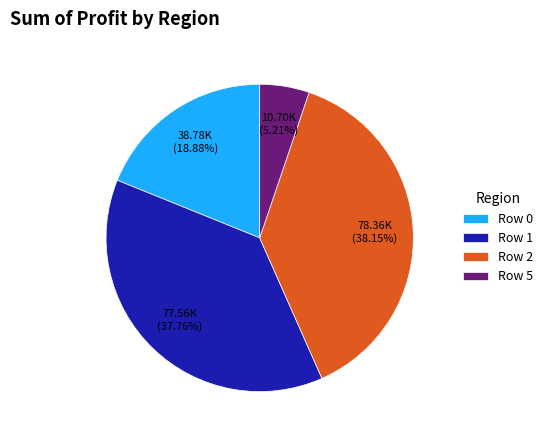

Count the number of slices in the pie.

4